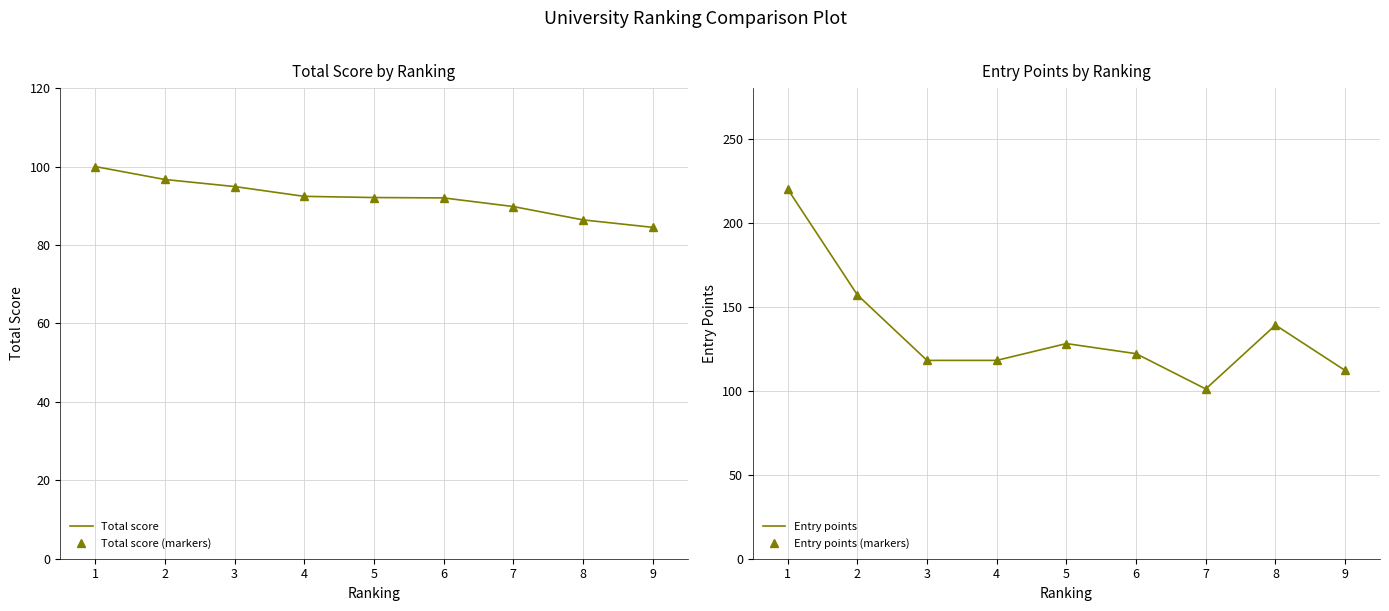

What is the difference between the Total score values at 2 and 9?

12.2